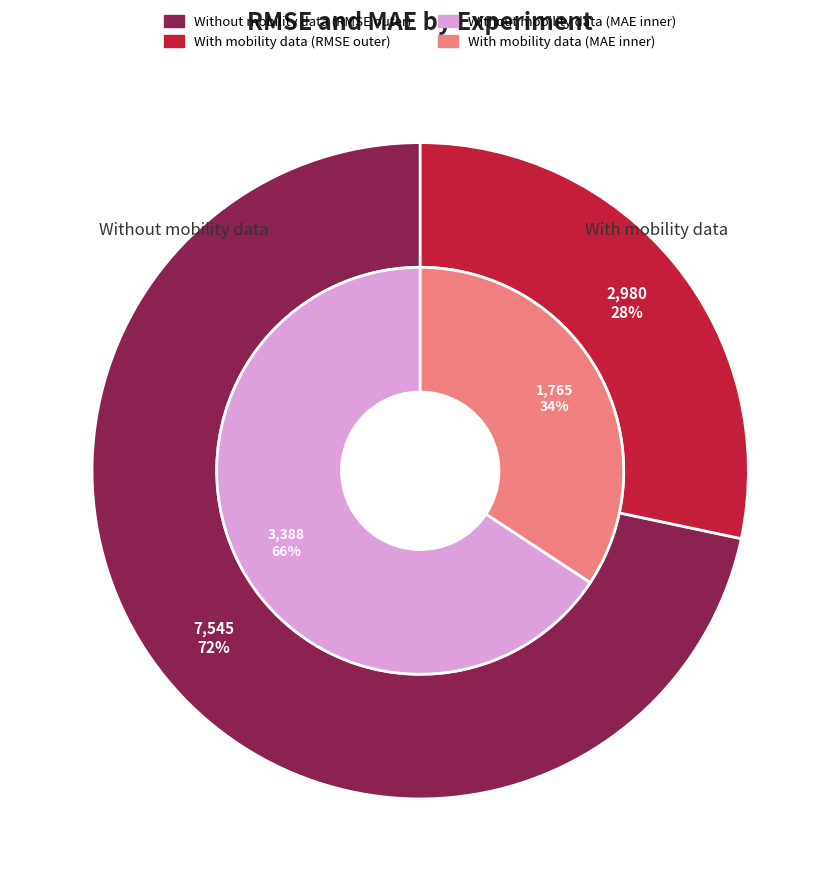

Does Without mobility data represent more than half of the total?

Yes